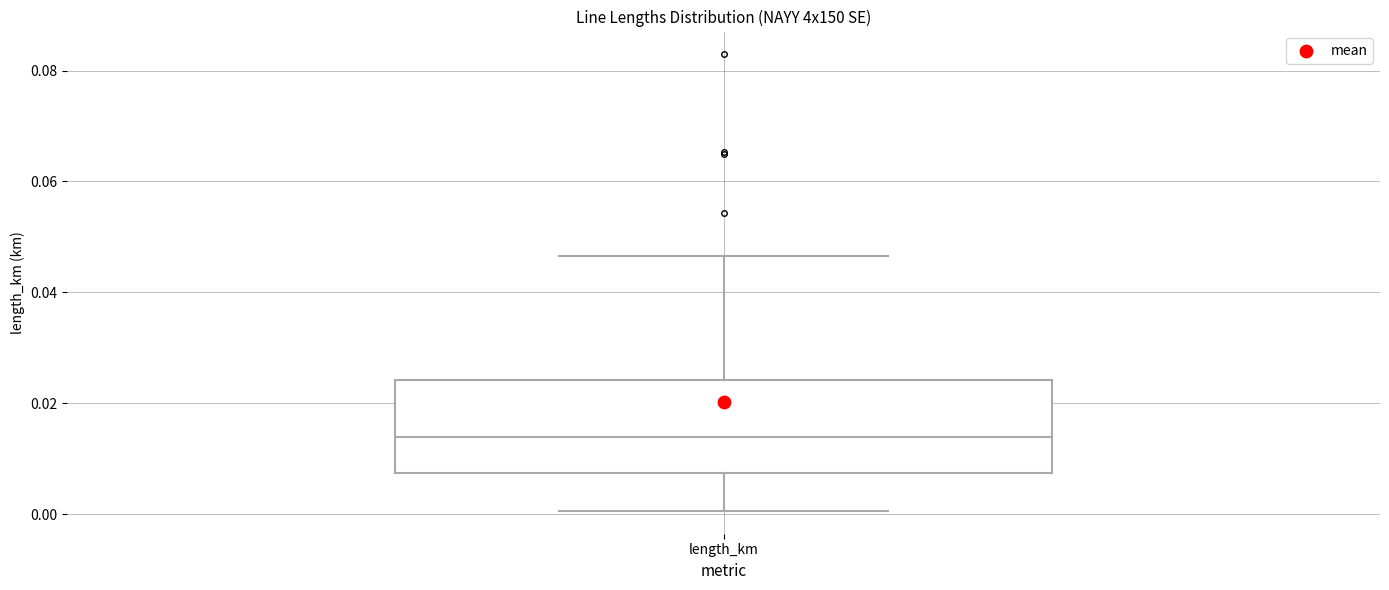

Read this box plot against the y-axis: the position of the median line, the range covered by the box, and the ends of both whiskers. The values are not printed on the chart, so give them approximately, as read against the axis.

median 0.014, box 0.008 to 0.024, whiskers 0.000 to 0.046